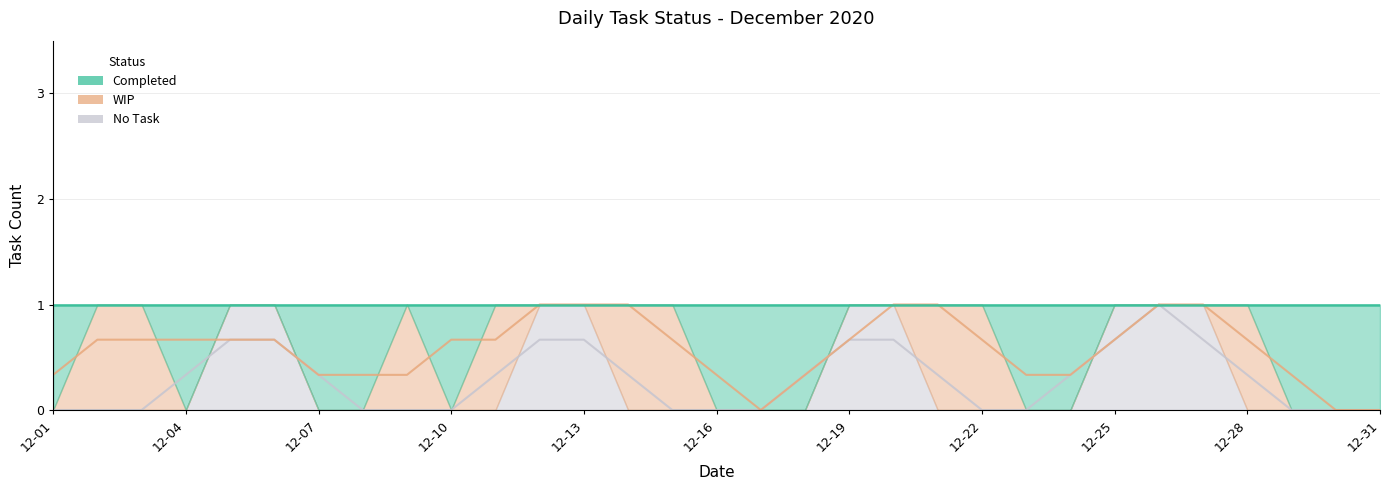

List the series in order of their peak value, highest first.

Completed, WIP, No Task